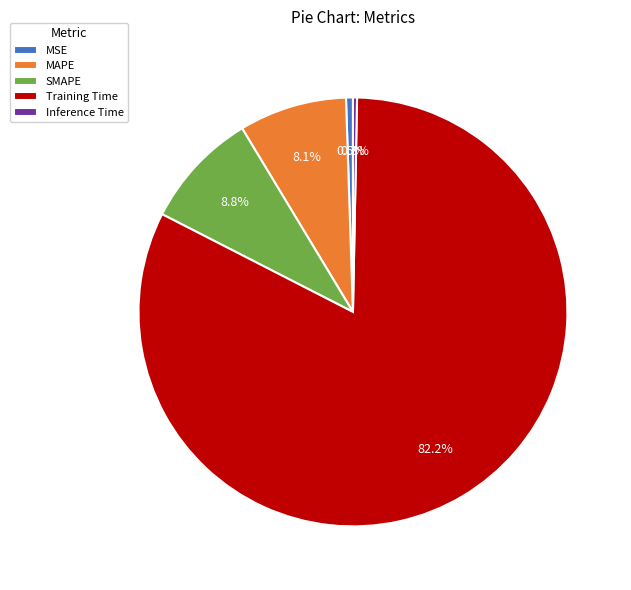

To the nearest percent, what percentage of the pie is Training Time?

82%